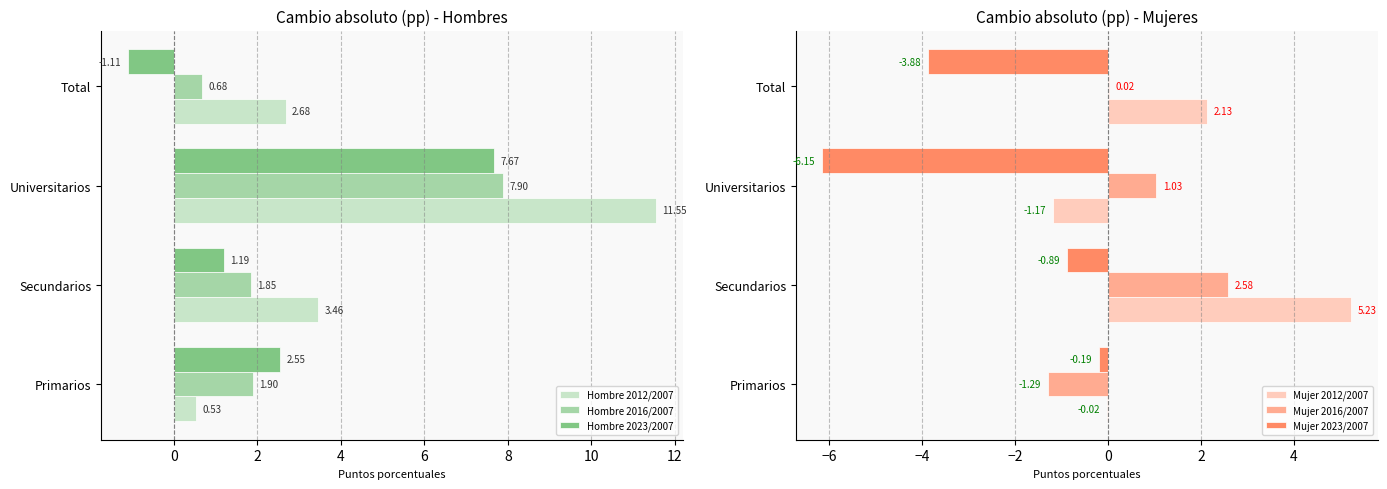

At which label does Hombre 2023/2007 reach its minimum?

Total